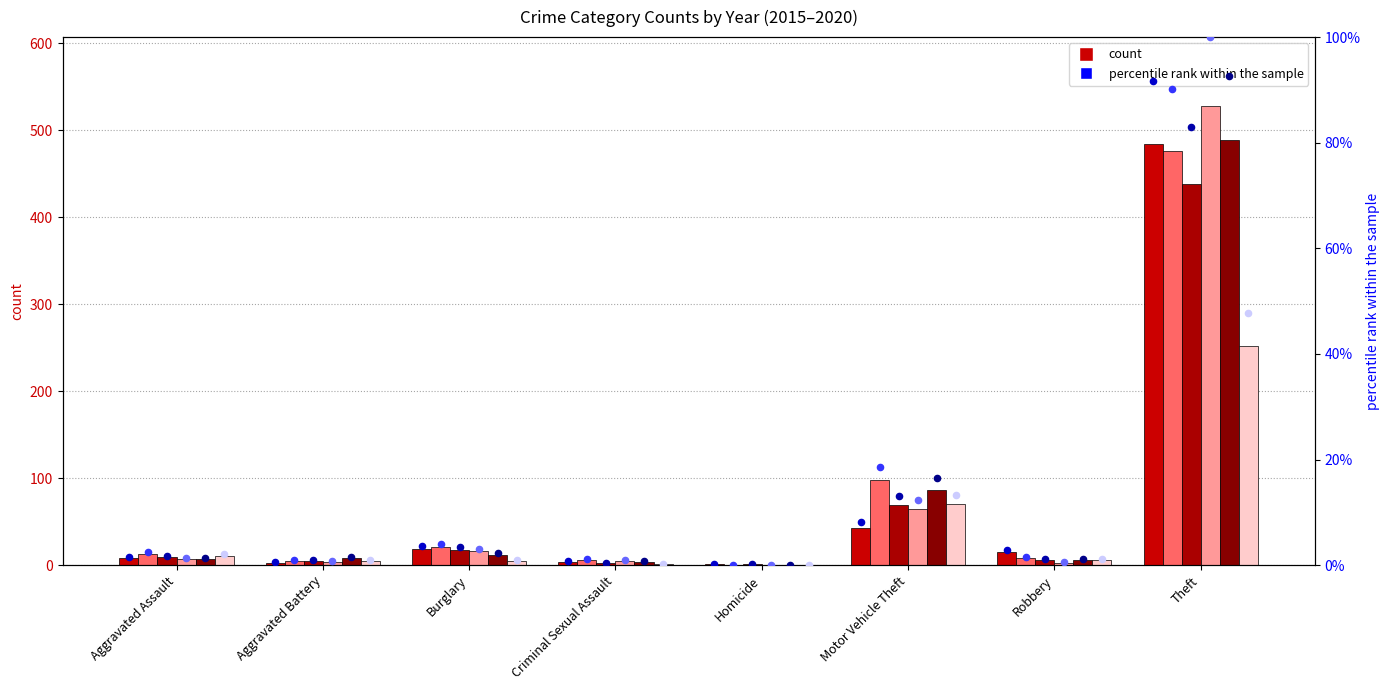

At which category is the sum across all series the highest?

Theft